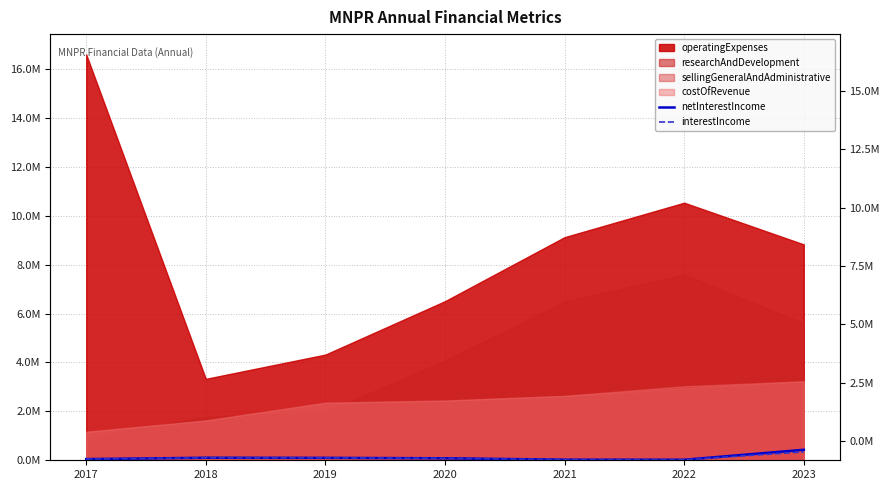

True or false: netInterestIncome and interestIncome cross at least once.

False